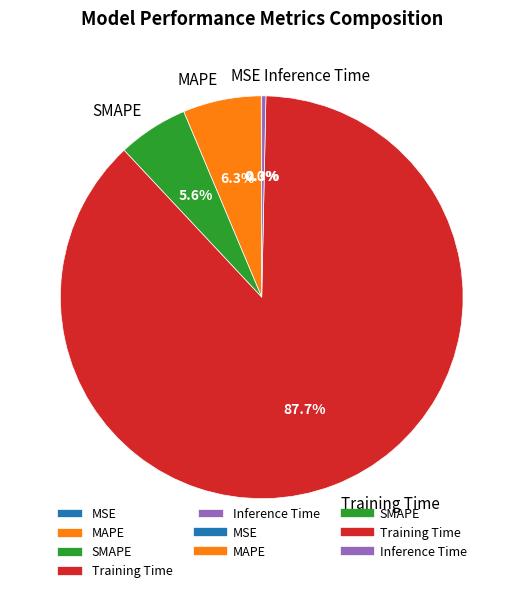

Is it true that SMAPE is 1% of the pie?

False